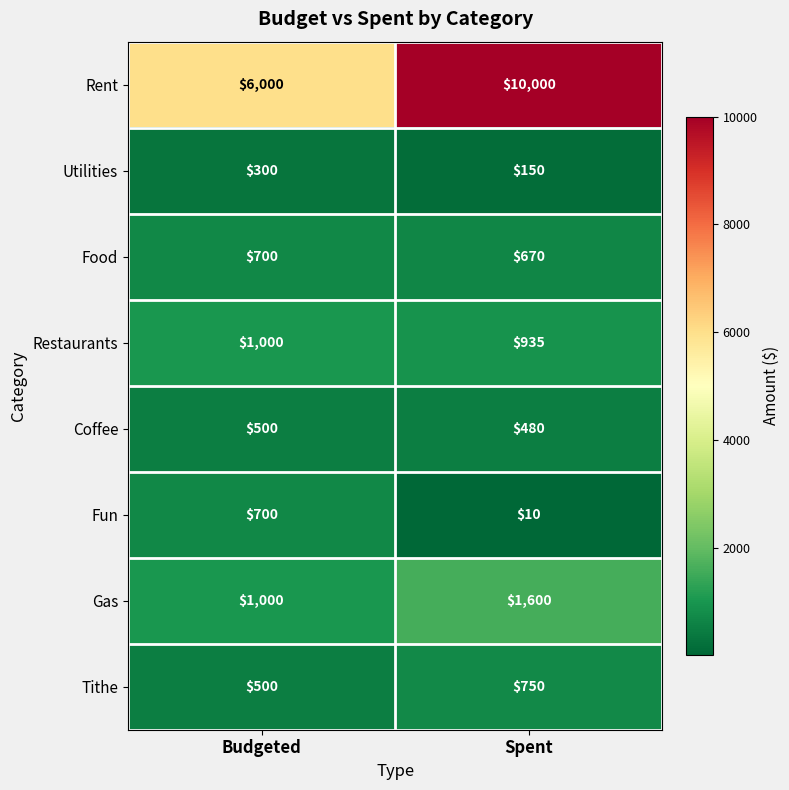

Between Budgeted and Spent, which series saw the biggest shift?

Rent